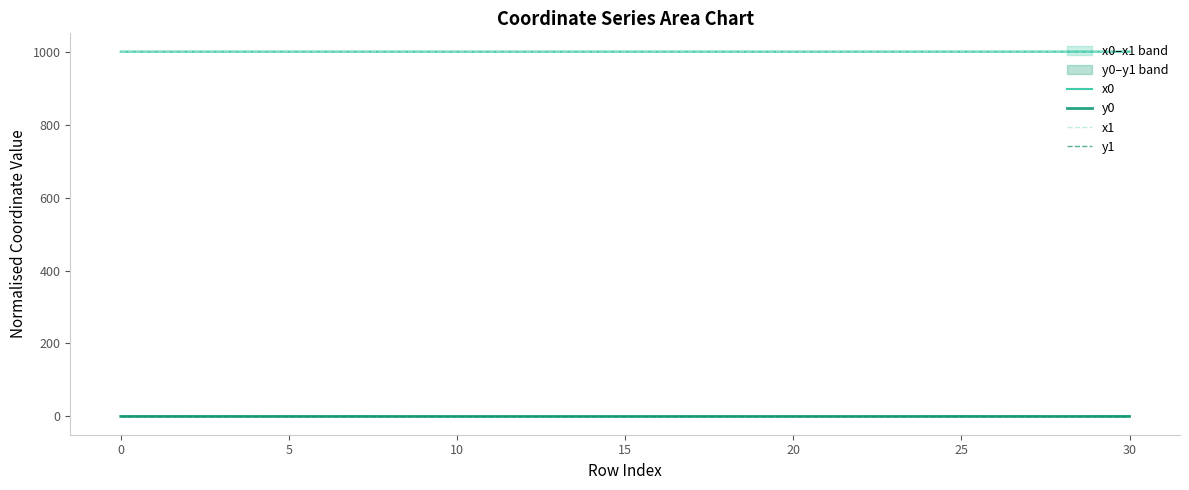

What is the total value across all series at 10?

2000.2